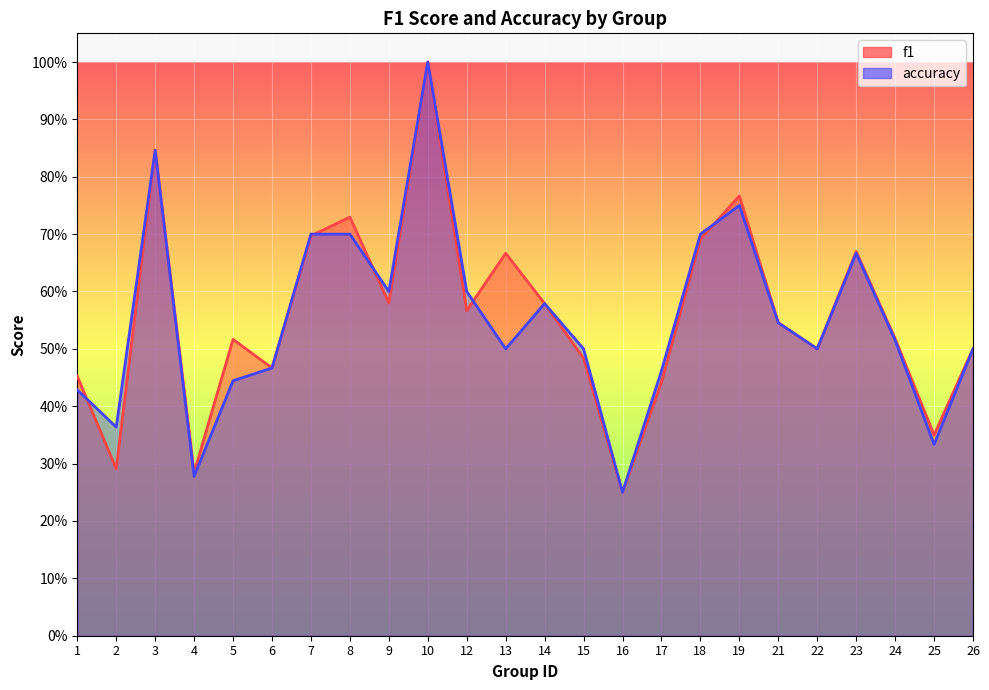

In accuracy, how many points are lower than both neighbors (excluding endpoints)?

7